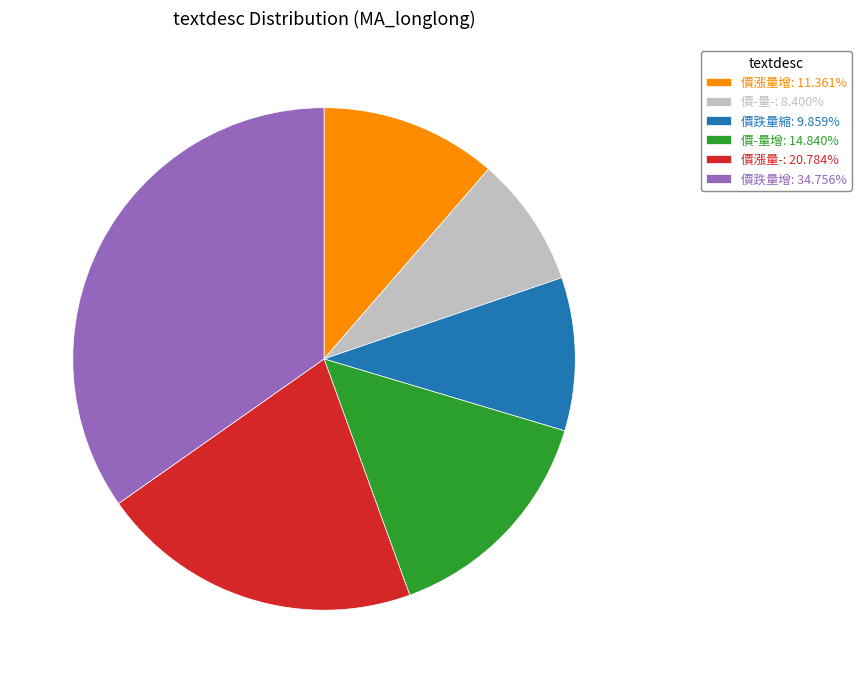

How many slices are in this pie chart?

6